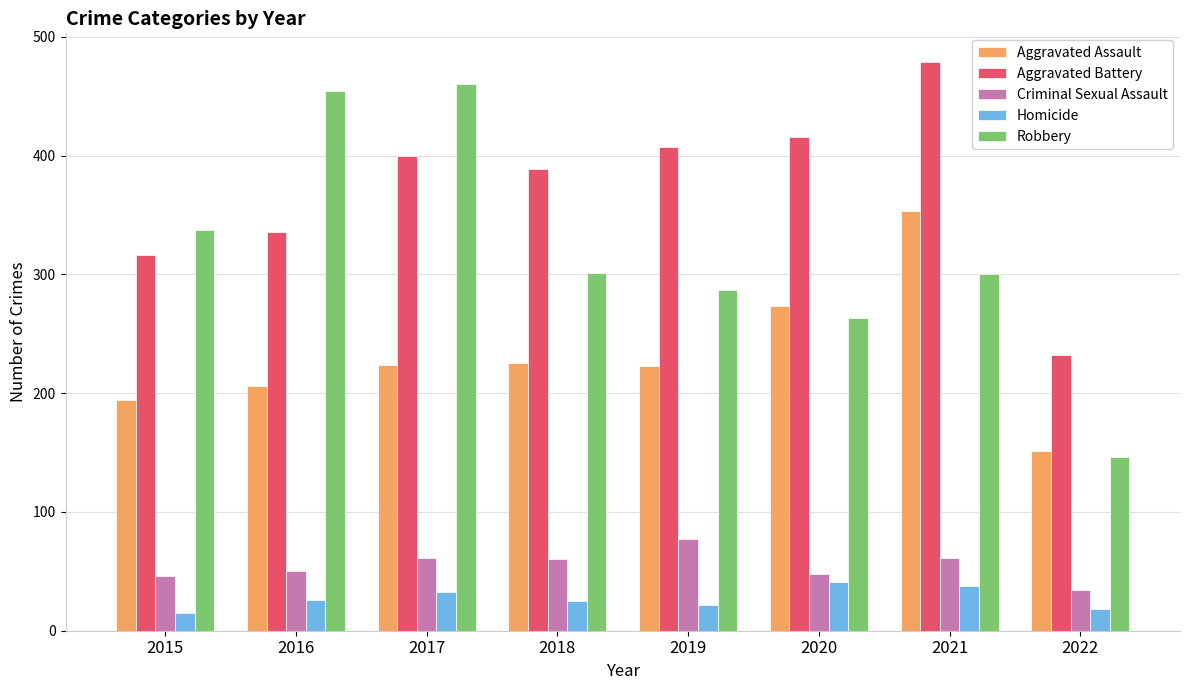

What is the sum of the Criminal Sexual Assault values at 2019 and 2018?

137